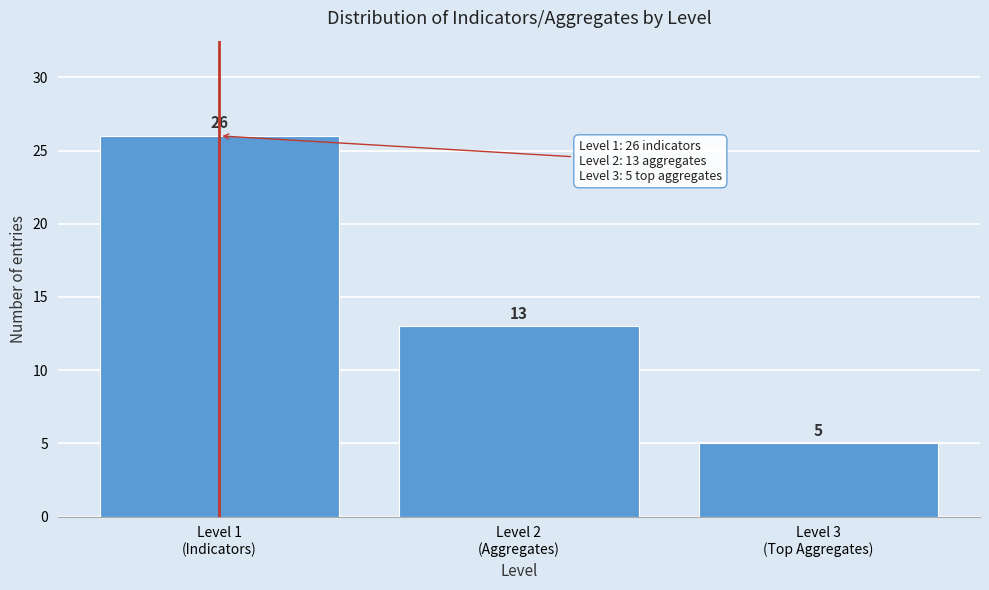

Reading left to right, what are all the values shown in this chart?

26	13	5